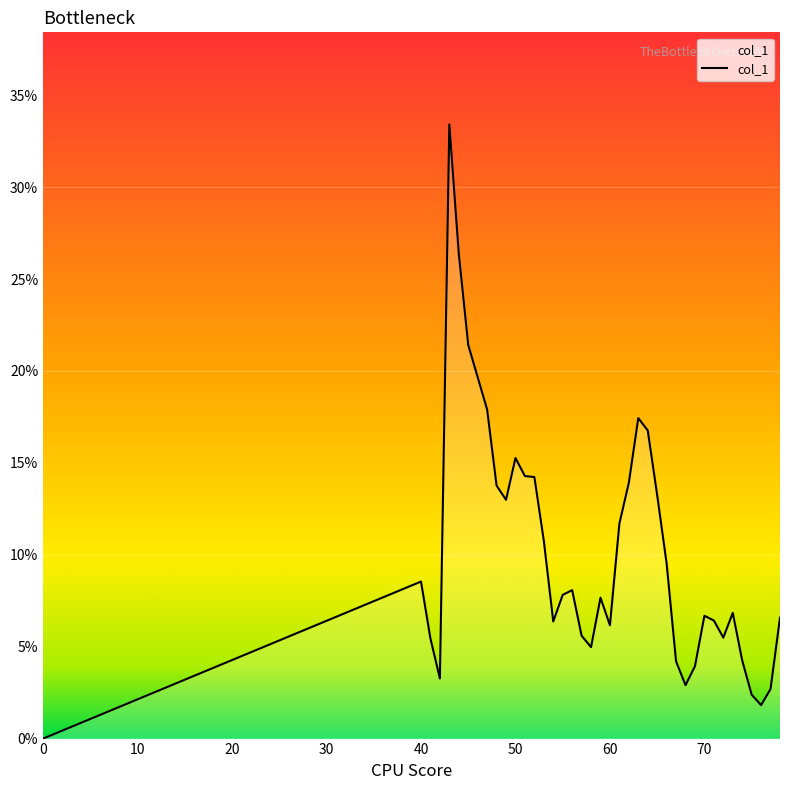

Does the chart have visible grid lines?

No